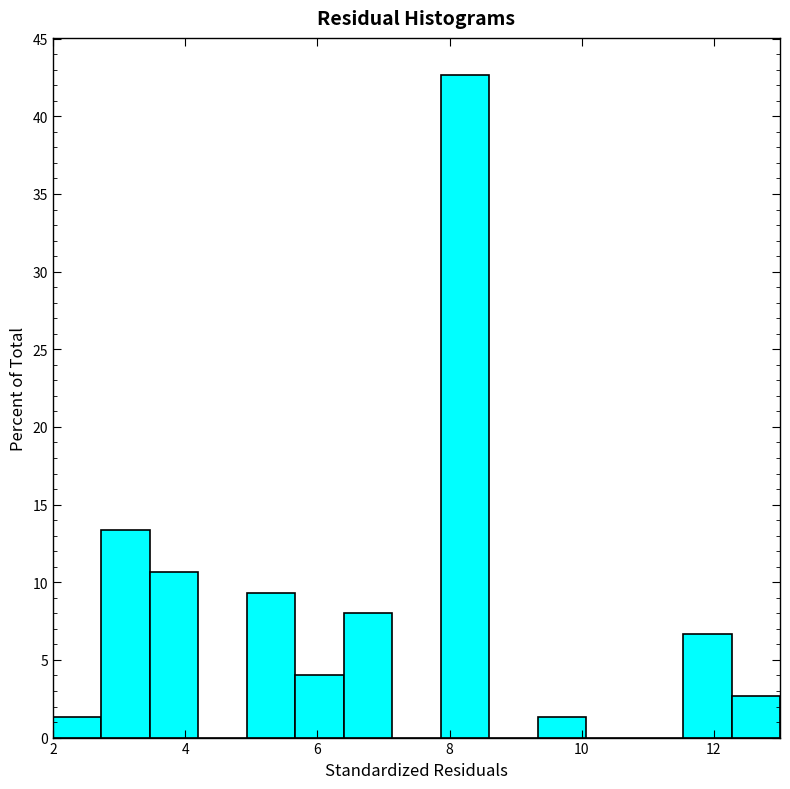

Read against the x-axis, roughly where is the centre of the tallest bar?

8.2